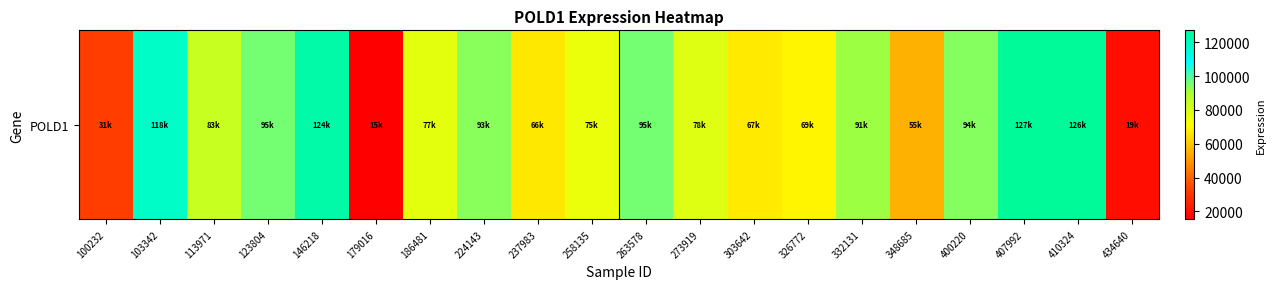

List the labels in order of value, largest first.

407992, 410324, 146218, 103342, 123804, 263578, 400220, 224143, 332131, 113971, 273919, 186481, 258135, 326772, 303642, 237983, 348685, 100232, 434640, 179016